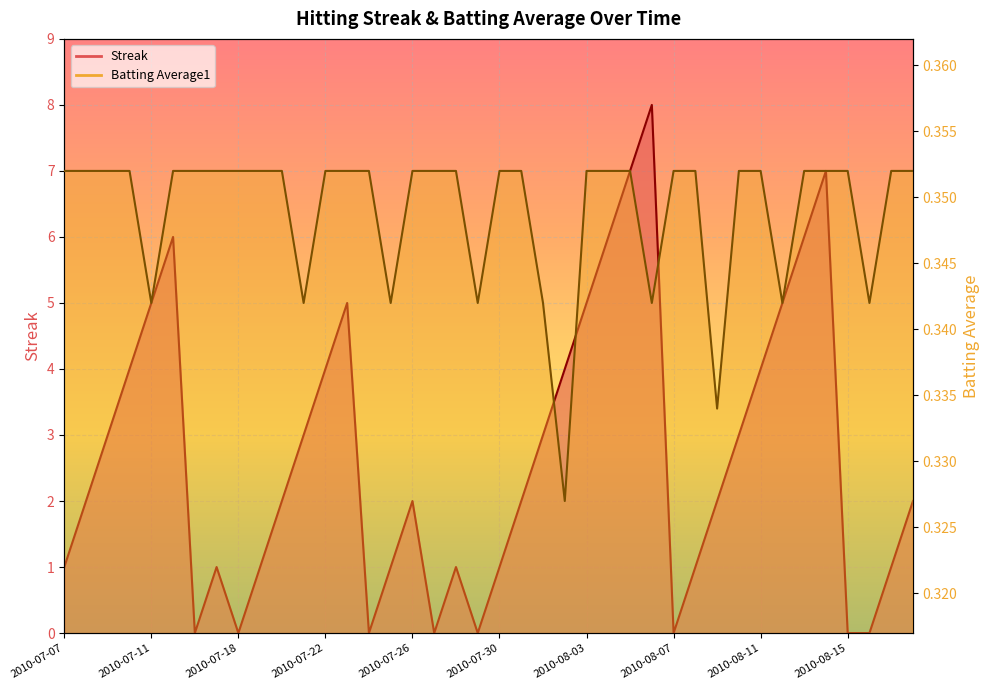

Reading left to right, transcribe all the data shown in this chart.

Streak: 2010-07-07=1.0	2010-07-08=2.0	2010-07-09=3.0	2010-07-10=4.0	2010-07-11=5.0	2010-07-15=6.0	2010-07-16=0.0	2010-07-17=1.0	2010-07-18=0.0	2010-07-19=1.0	2010-07-20=2.0	2010-07-21=3.0	2010-07-22=4.0	2010-07-23=5.0	2010-07-24=0.0	2010-07-25=1.0	2010-07-26=2.0	2010-07-27=0.0	2010-07-28=1.0	2010-07-29=0.0	2010-07-30=1.0	2010-07-31=2.0	2010-08-01=3.0	2010-08-02=4.0	2010-08-03=5.0	2010-08-04=6.0	2010-08-05=7.0	2010-08-06=8.0	2010-08-07=0.0	2010-08-08=1.0	2010-08-09=2.0	2010-08-10=3.0	2010-08-11=4.0	2010-08-12=5.0	2010-08-13=6.0	2010-08-14=7.0	2010-08-15=0.0	2010-08-16=0.0	2010-08-17=1.0	2010-08-18=2.0
Batting Average1: 2010-07-07=0.4	2010-07-08=0.4	2010-07-09=0.4	2010-07-10=0.4	2010-07-11=0.3	2010-07-15=0.4	2010-07-16=0.4	2010-07-17=0.4	2010-07-18=0.4	2010-07-19=0.4	2010-07-20=0.4	2010-07-21=0.3	2010-07-22=0.4	2010-07-23=0.4	2010-07-24=0.4	2010-07-25=0.3	2010-07-26=0.4	2010-07-27=0.4	2010-07-28=0.4	2010-07-29=0.3	2010-07-30=0.4	2010-07-31=0.4	2010-08-01=0.3	2010-08-02=0.3	2010-08-03=0.4	2010-08-04=0.4	2010-08-05=0.4	2010-08-06=0.3	2010-08-07=0.4	2010-08-08=0.4	2010-08-09=0.3	2010-08-10=0.4	2010-08-11=0.4	2010-08-12=0.3	2010-08-13=0.4	2010-08-14=0.4	2010-08-15=0.4	2010-08-16=0.3	2010-08-17=0.4	2010-08-18=0.4